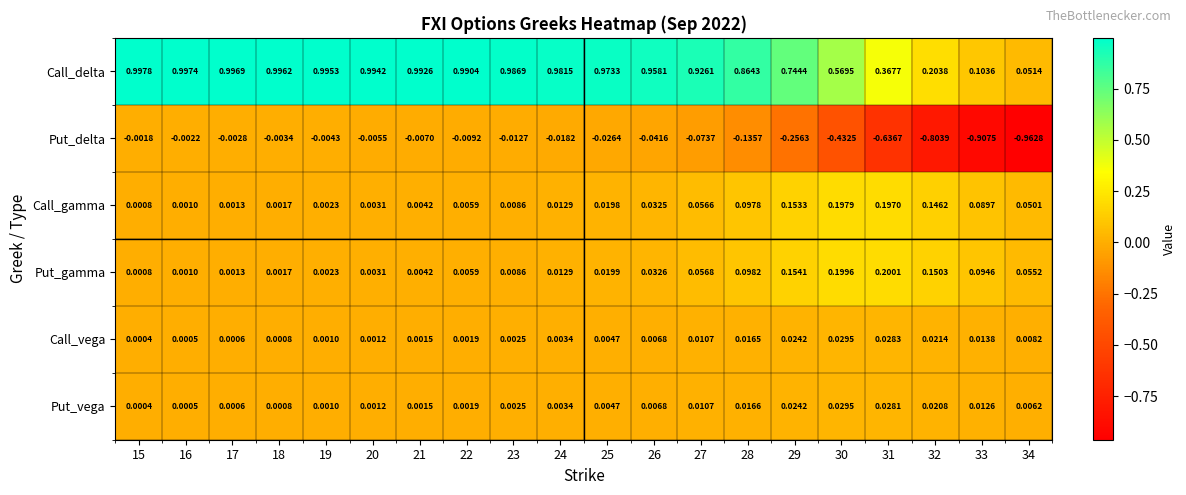

Is the value of Put_vega at 23 greater than the value of Put_gamma at 32?

No